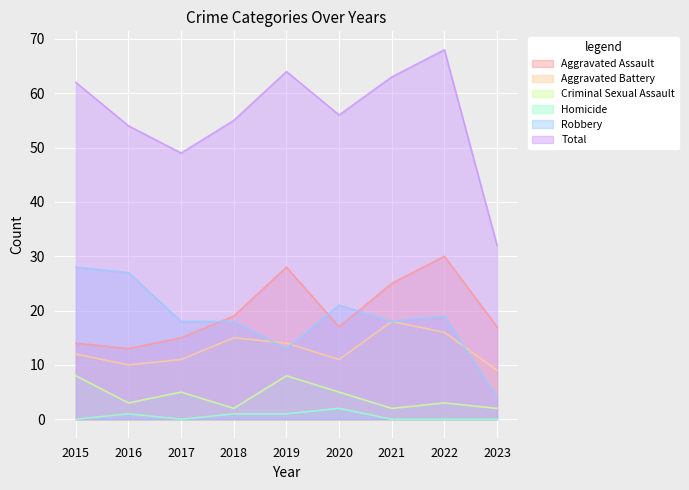

What is the minimum value for Aggravated Assault?

13